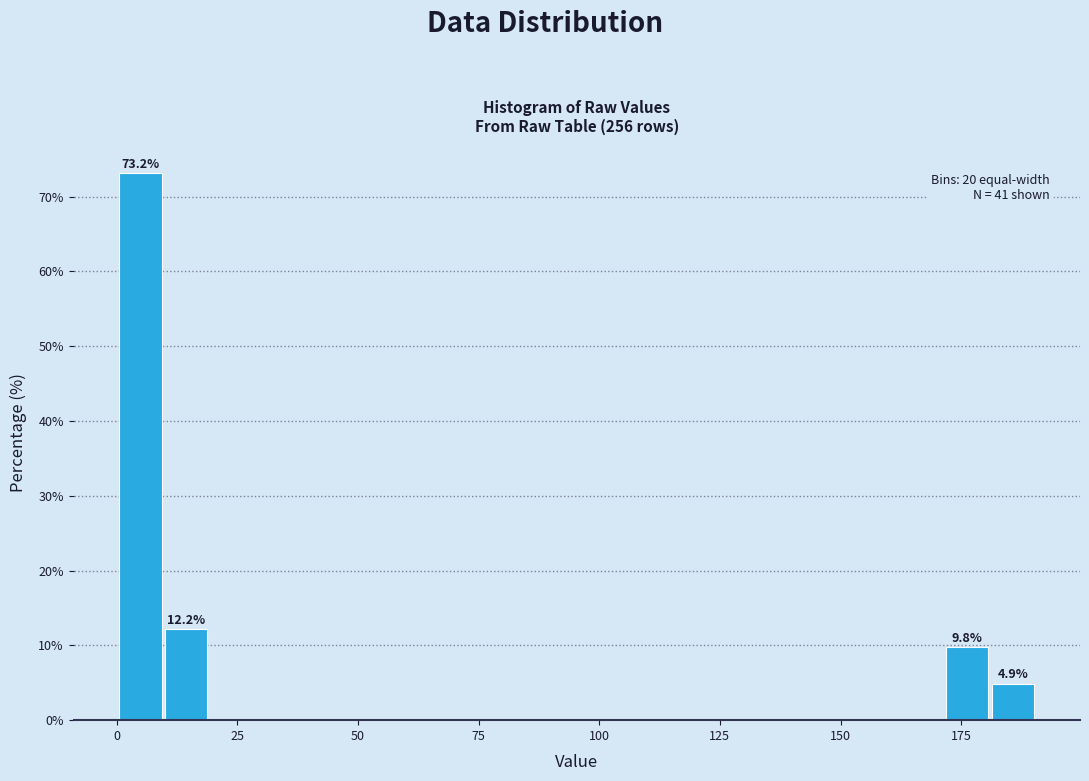

Read against the x-axis, roughly where is the centre of the tallest bar?

5